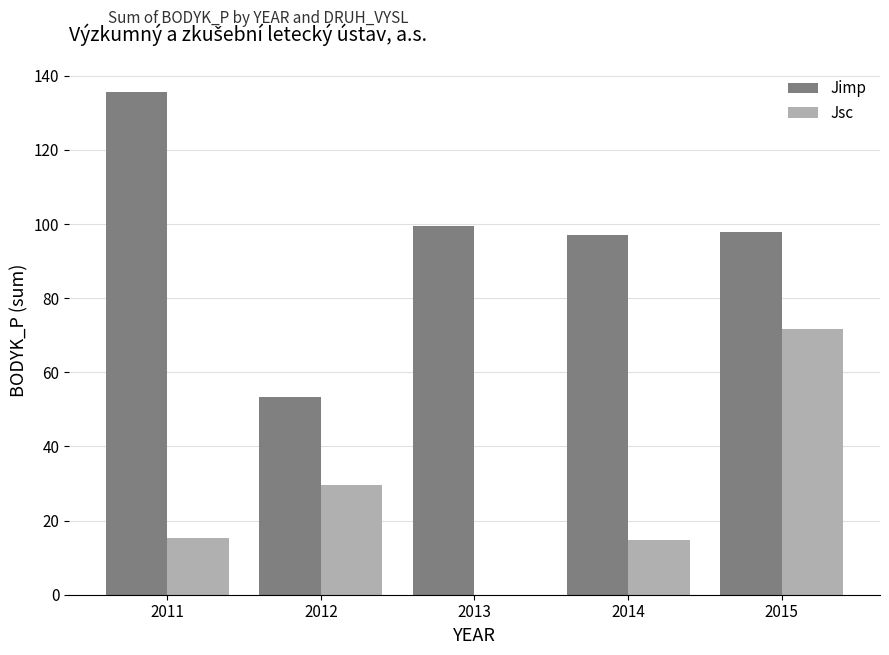

Between 2011 and 2015, which series saw the biggest shift?

Jsc